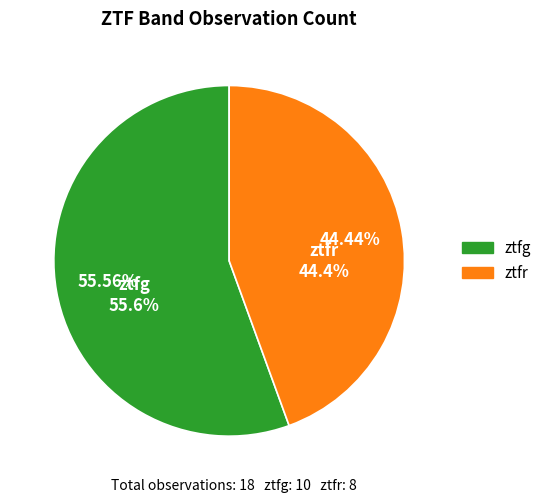

What is the change in value from ztfg to ztfr?

-2